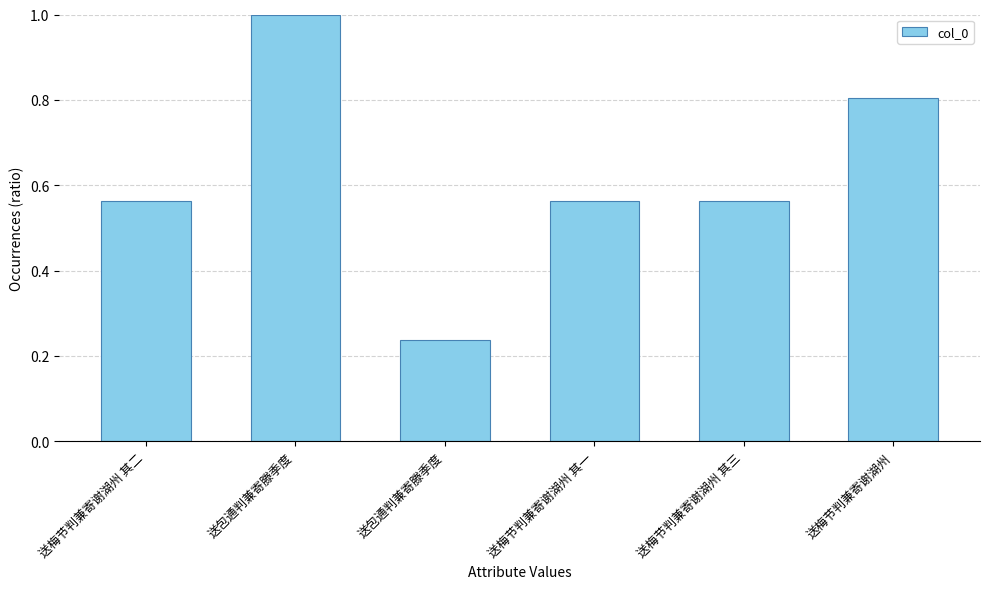

Rank the categories by value from highest to lowest.

送包通判兼寄滕季度, 送梅节判兼寄谢湖州, 送梅节判兼寄谢湖州 其三, 送梅节判兼寄谢湖州 其二, 送梅节判兼寄谢湖州 其一, 送包通判兼寄滕季度